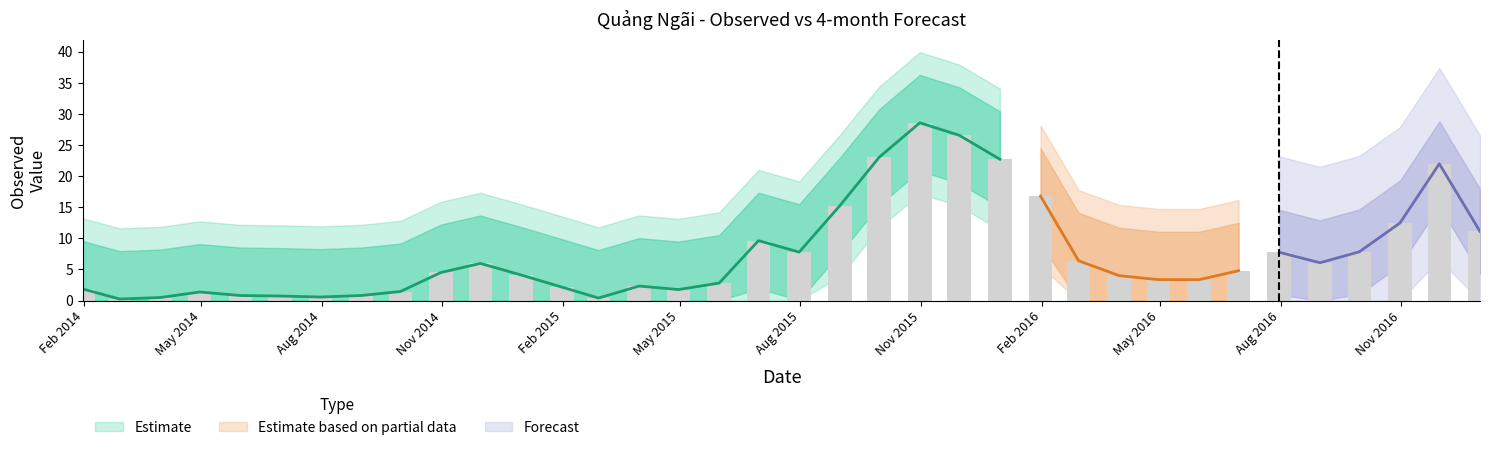

Does the chart contain any negative values?

No